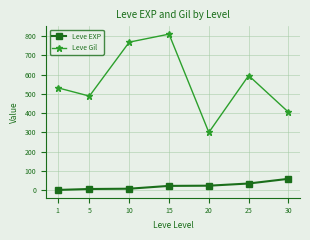

Is it true that Leve EXP equals 23.3 at 20?

True